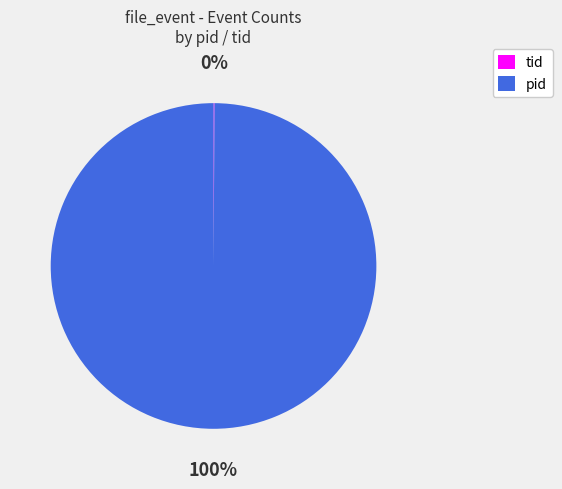

Which slice is the largest?

pid